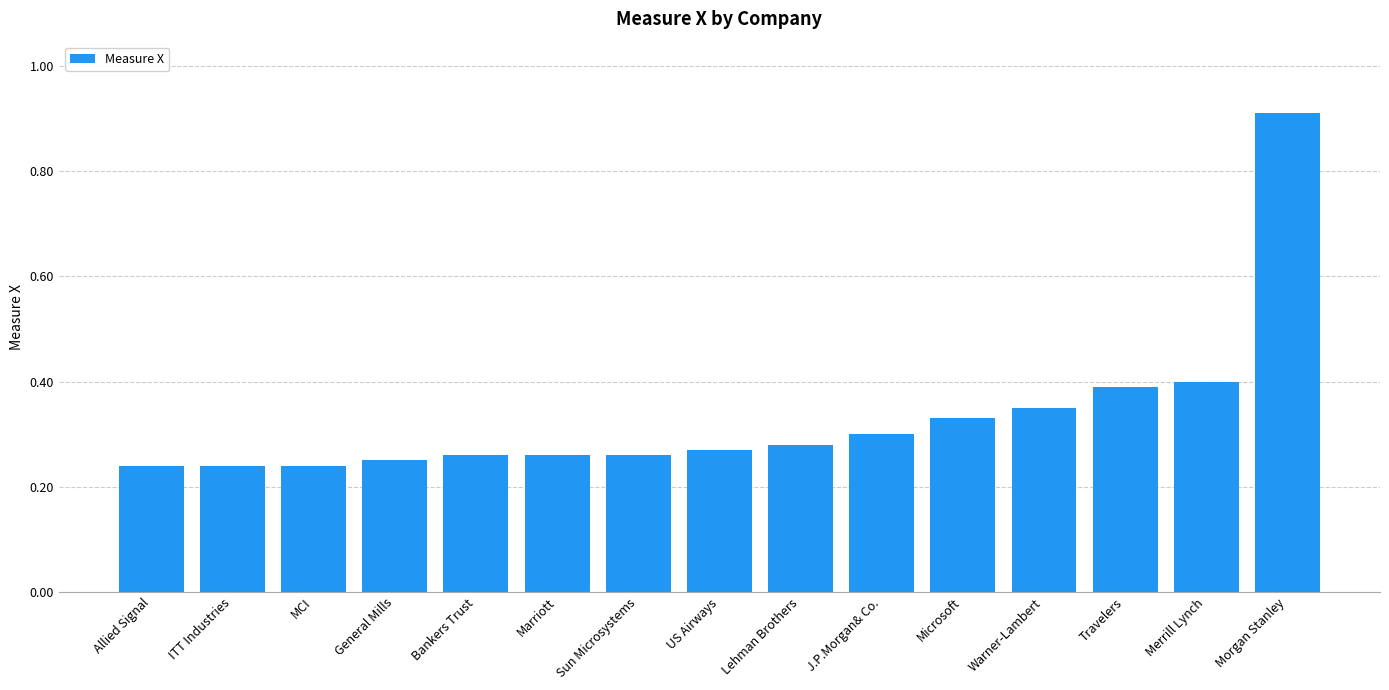

How many categories are shown in the chart?

15